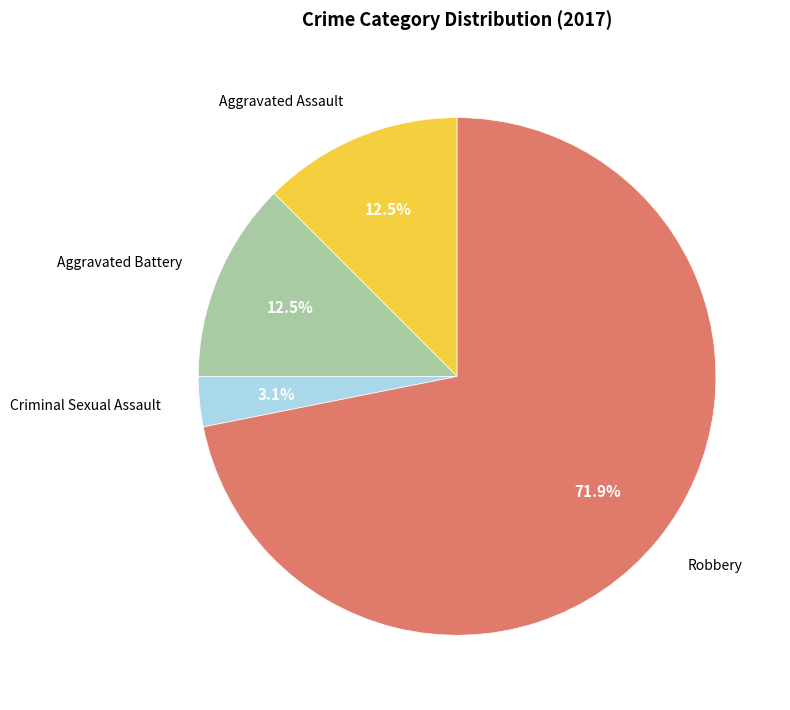

How much of the chart is everything except Aggravated Battery?

87.5%